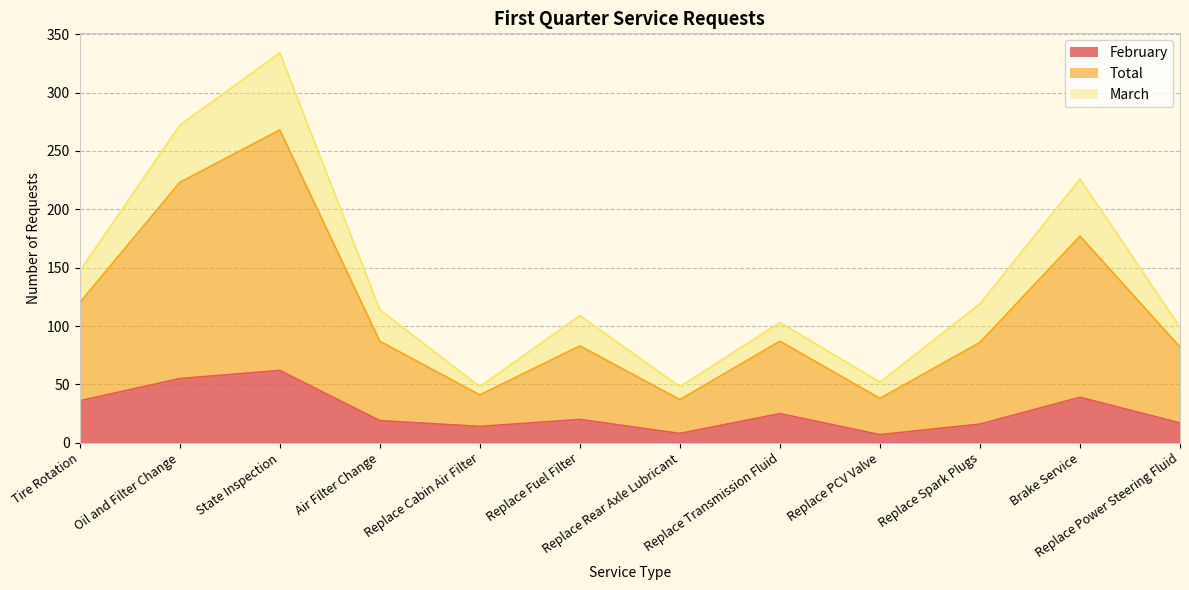

True or false: Total and February cross at least once.

False